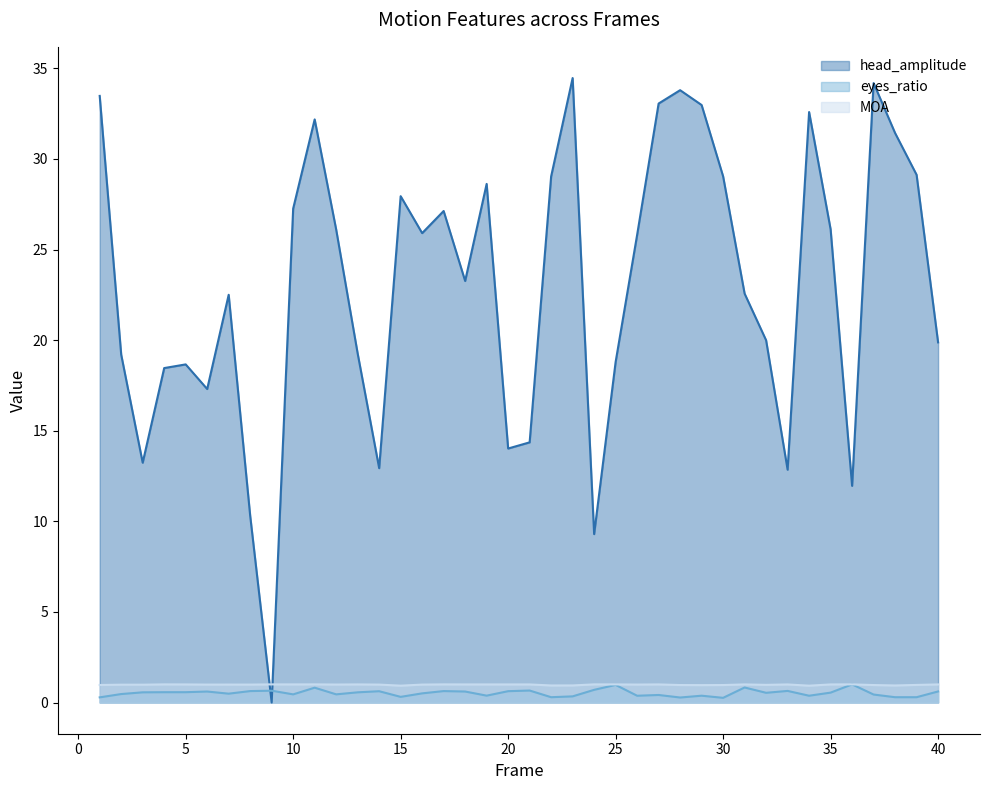

Reading left to right, what are all the values shown in this chart?

head_amplitude: 33.5	19.2	13.2	18.5	18.7	17.3	22.5	10.3	0.0	27.3	32.2	26.1	19.3	12.9	27.9	25.9	27.1	23.3	28.6	14.0	14.4	29.0	34.5	9.3	18.8	25.8	33.1	33.8	33.0	29.0	22.6	20.0	12.8	32.6	26.1	12.0	34.2	31.4	29.1	19.9
eyes_ratio: 0.3	0.5	0.6	0.6	0.6	0.6	0.5	0.6	0.7	0.4	0.8	0.4	0.6	0.6	0.3	0.5	0.6	0.6	0.4	0.6	0.7	0.3	0.3	0.7	1.0	0.4	0.4	0.3	0.4	0.3	0.8	0.5	0.6	0.4	0.5	1.0	0.4	0.3	0.3	0.6
MOA: 1.0	1.0	1.0	1.0	1.0	1.0	1.0	1.0	1.0	1.0	1.0	1.0	1.0	1.0	0.9	1.0	1.0	1.0	1.0	1.0	1.0	0.9	0.9	1.0	1.0	1.0	1.0	1.0	1.0	1.0	1.0	1.0	1.0	0.9	1.0	1.0	1.0	0.9	1.0	1.0